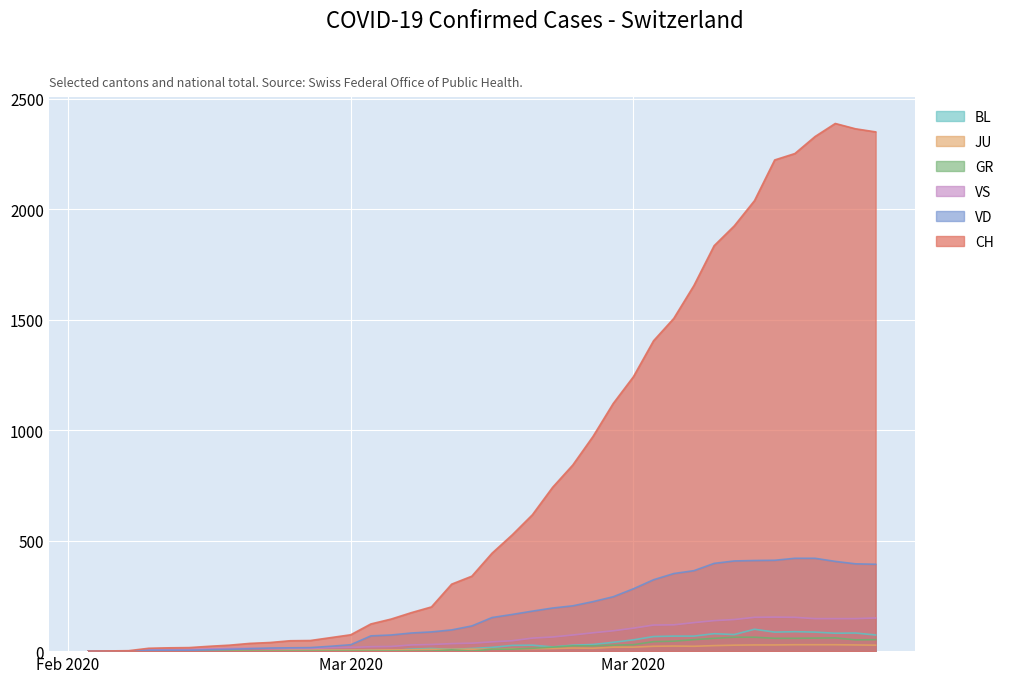

True or false: CH and GR intersect in this chart.

False